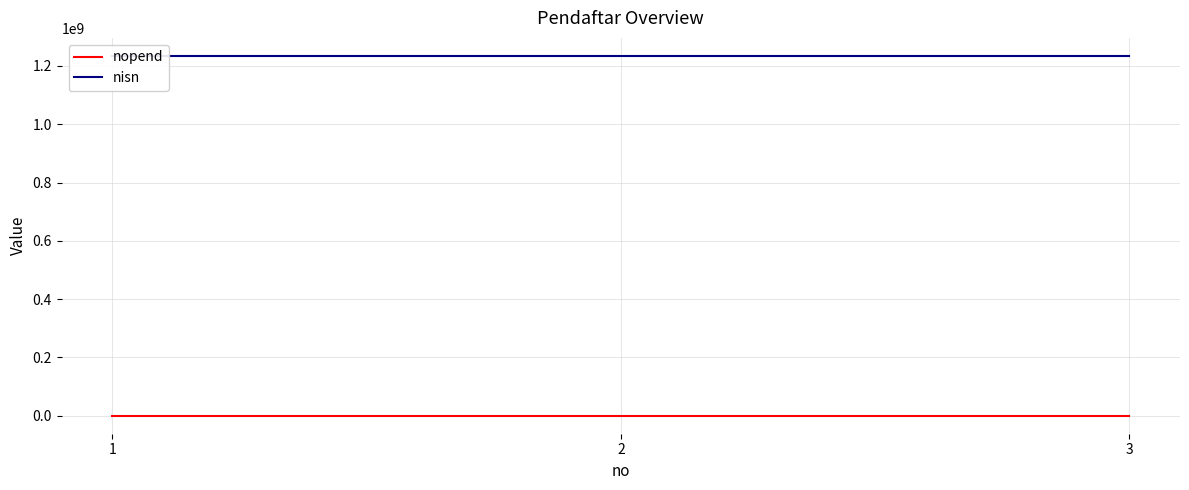

What are all the series names shown in the legend?

nopend, nisn